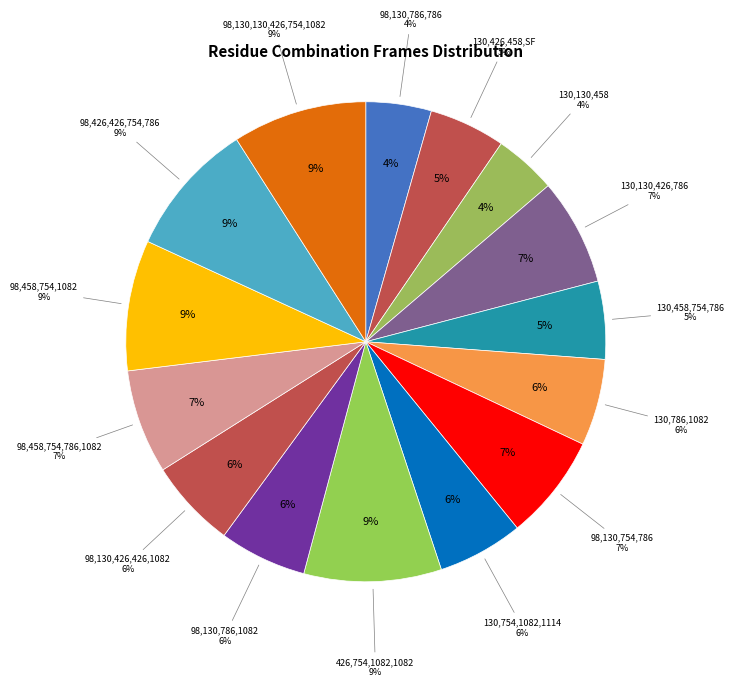

What percentage is NOT represented by 130,786,1082?

94.2%